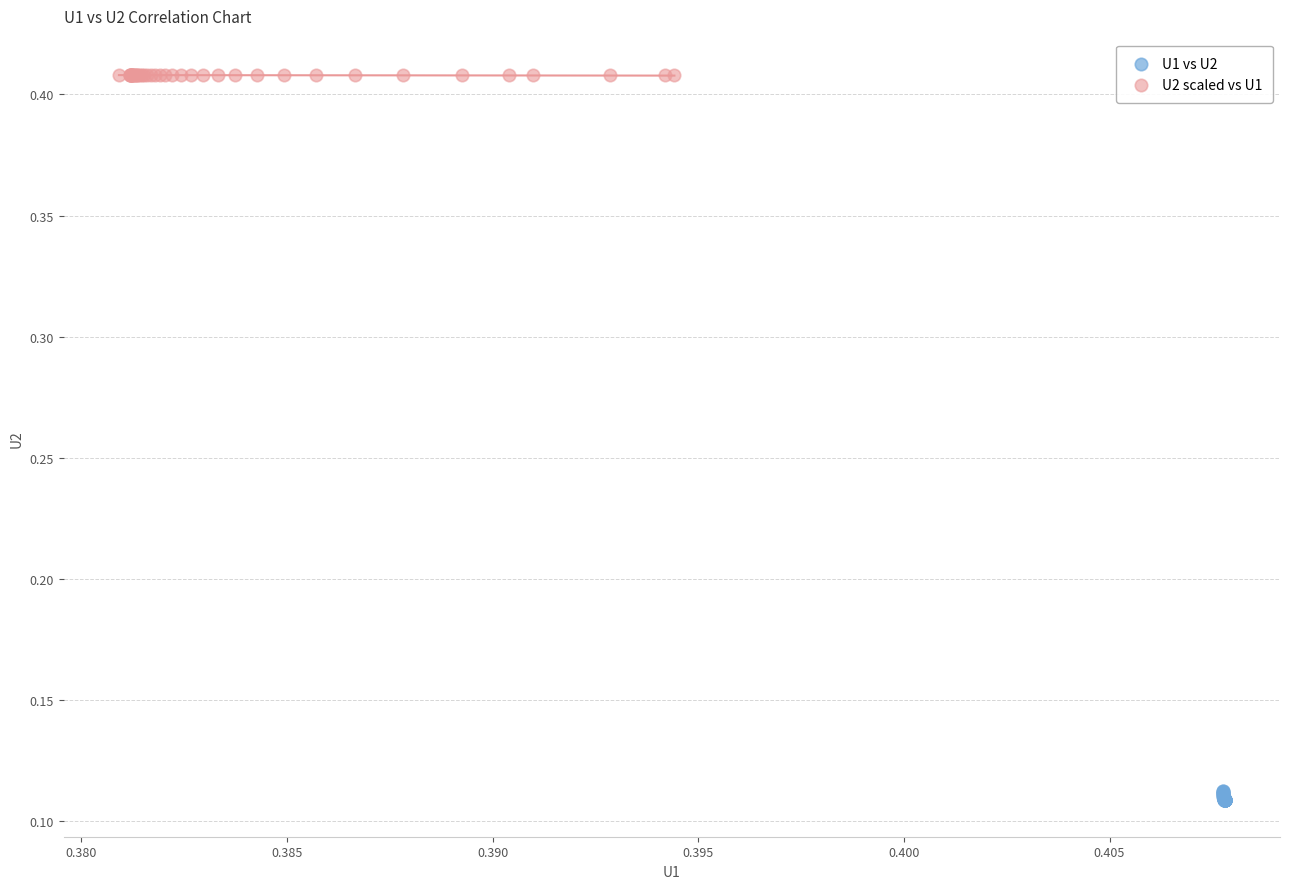

Which series reaches the maximum Y coordinate?

U2 scaled vs U1